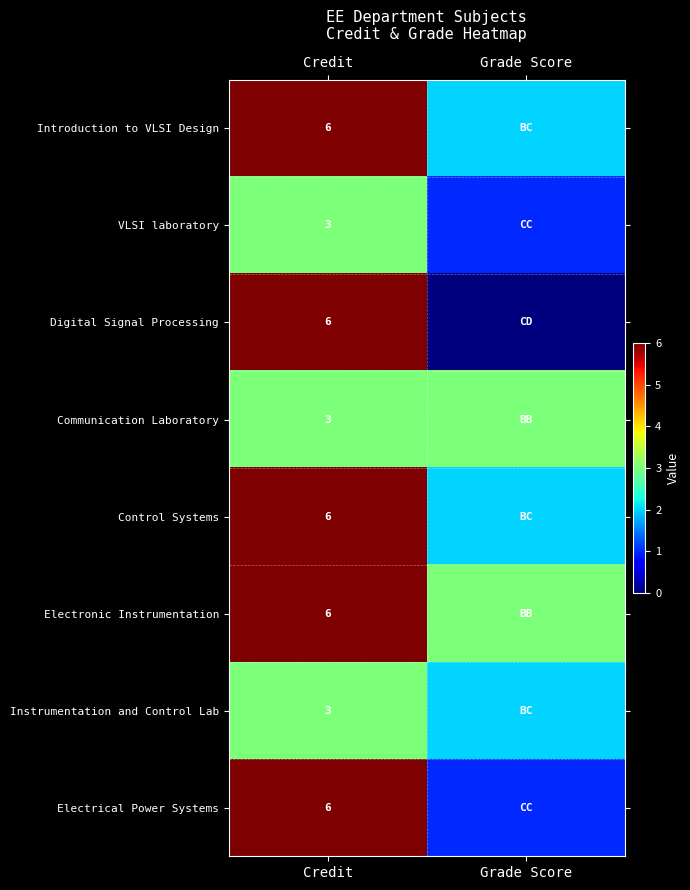

How many data points does each series have?

2